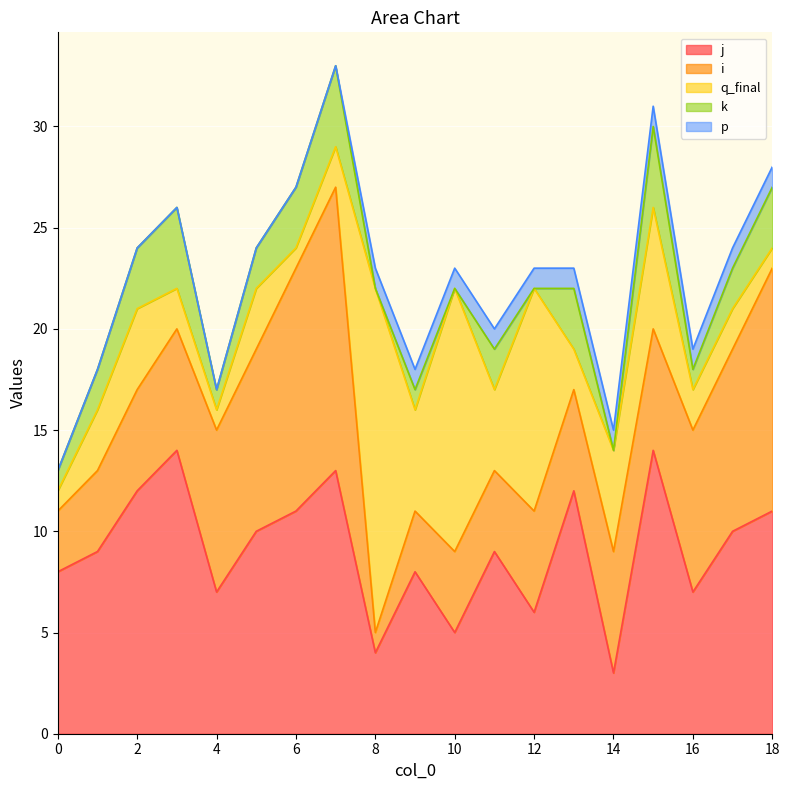

What value does the i series have at 14, to the nearest 5?

5